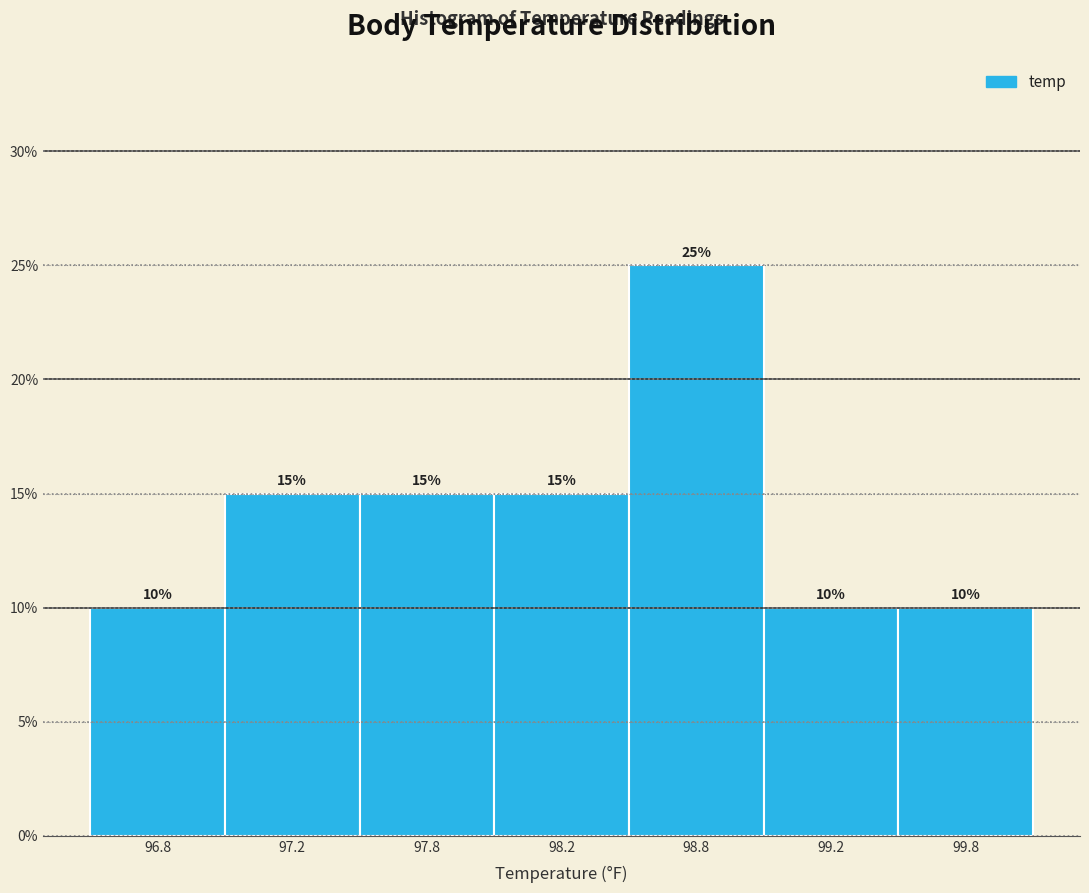

Does the chart contain any negative values?

No